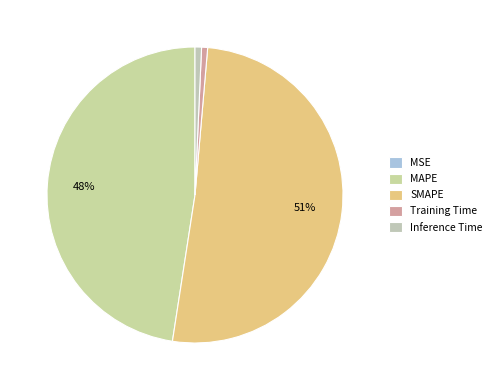

What is the largest slice in the pie chart?

SMAPE